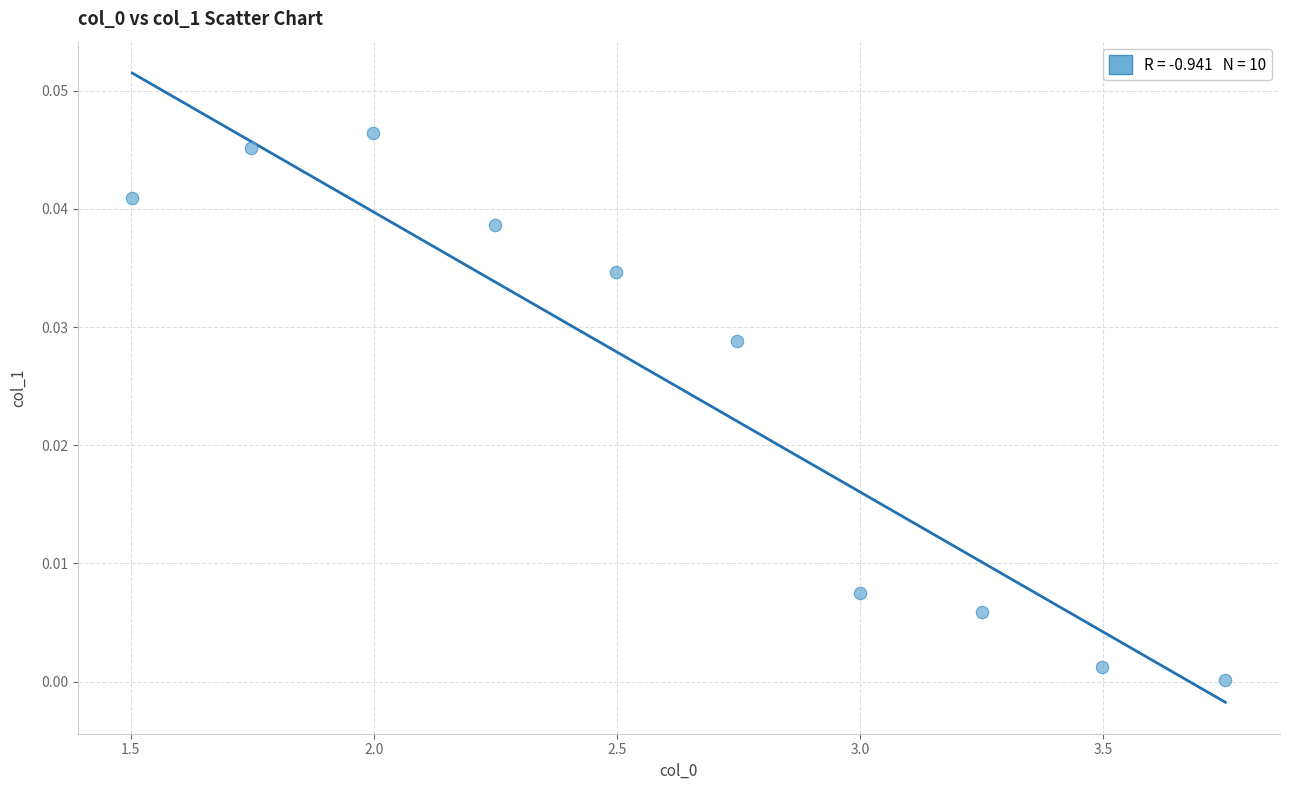

What is the average X value?

2.6